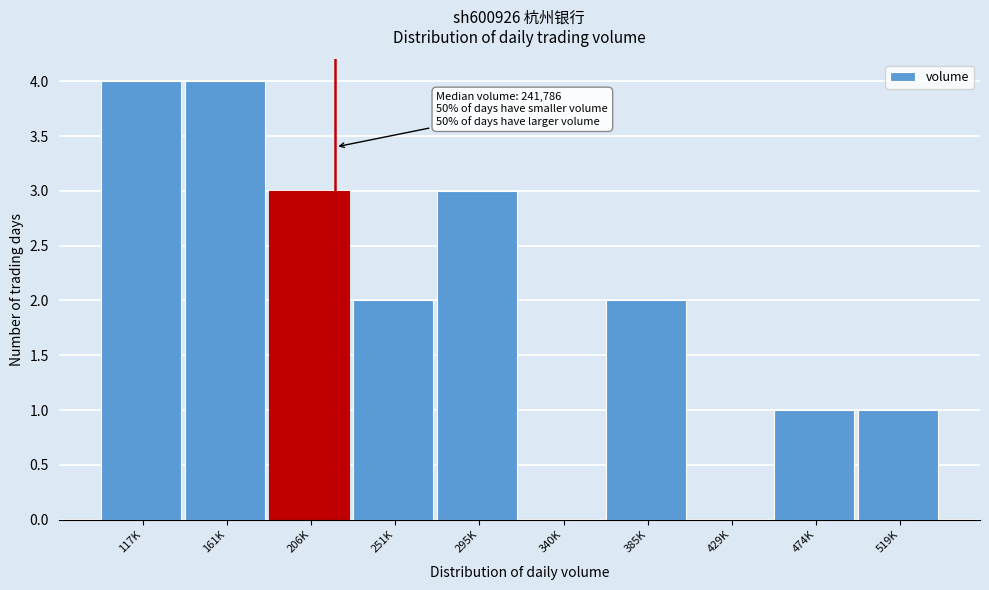

Reading left to right, what are all the values shown in this chart?

117K=4	161K=4	206K=3	251K=2	295K=3	340K=0	385K=2	429K=0	474K=1	519K=1